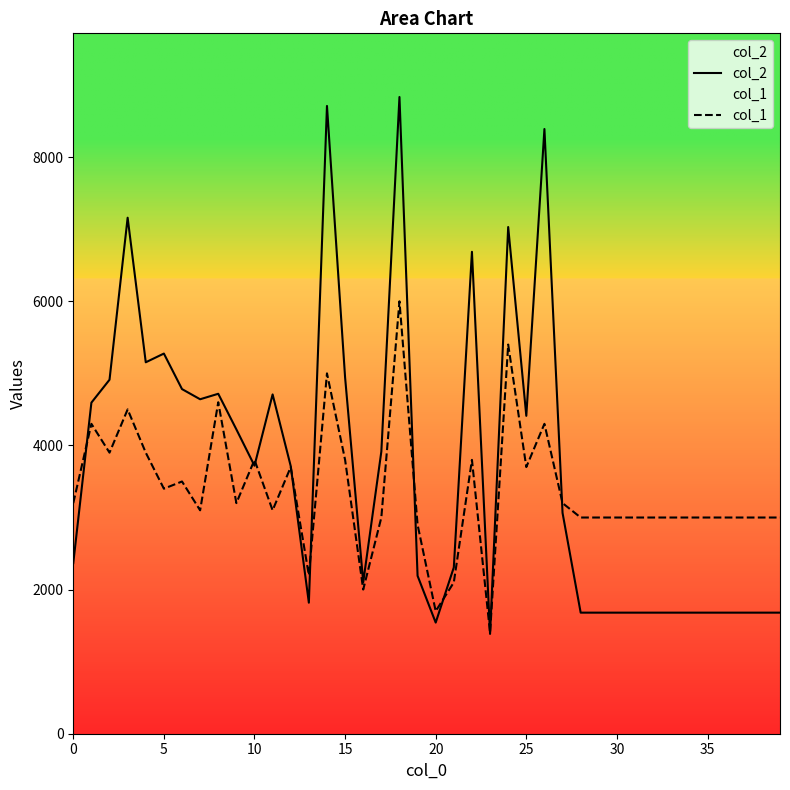

The col_2 series shows 1680 at 28. True or false?

True